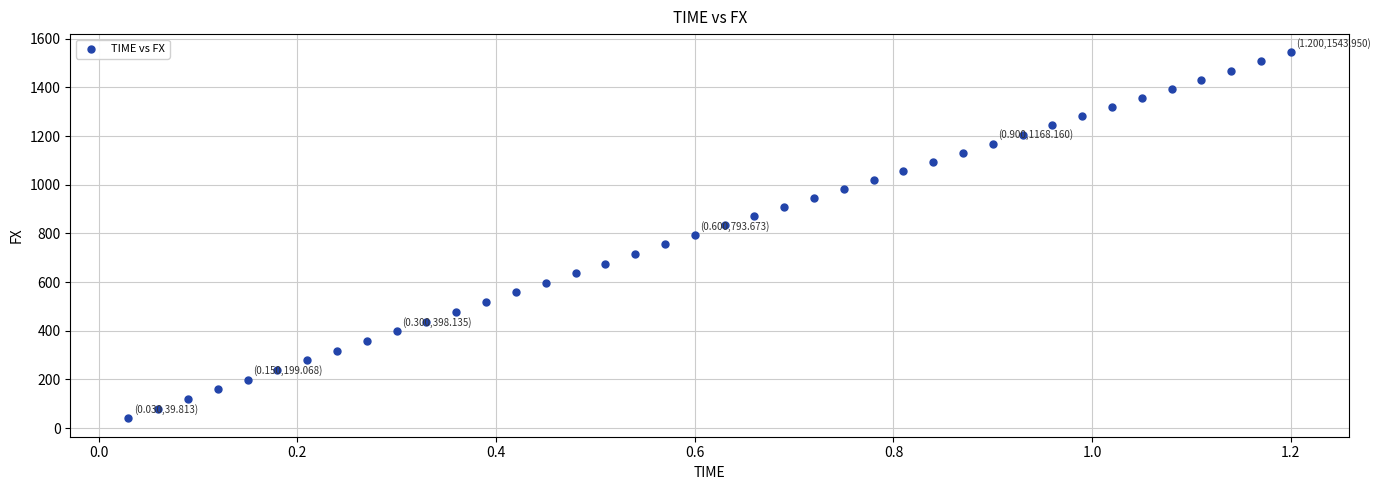

What is the range of Y values (max minus min)?

1504.1